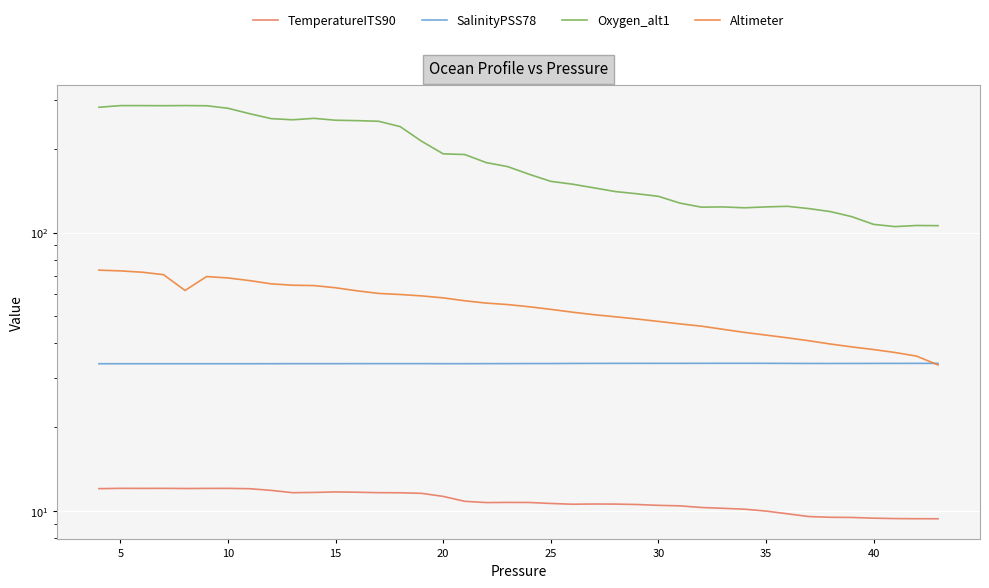

Is this an area chart (filled region under the line)?

No